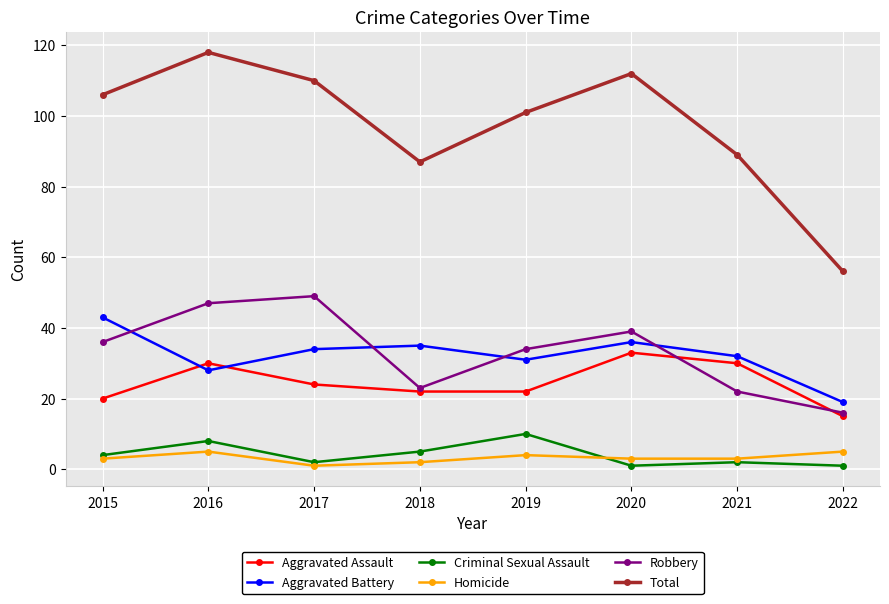

What are all the series names shown in the legend?

Aggravated Assault, Aggravated Battery, Criminal Sexual Assault, Homicide, Robbery, Total